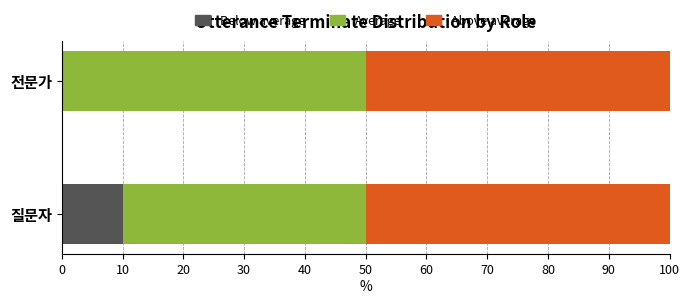

What is the total value across all series at 질문자?

100